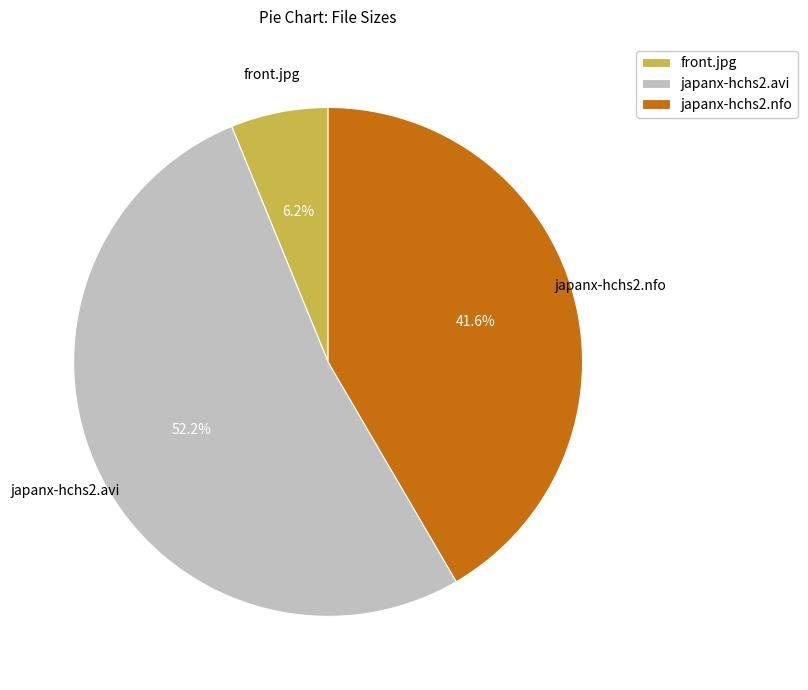

Is it true that japanx-hchs2.nfo is 42% of the pie?

True